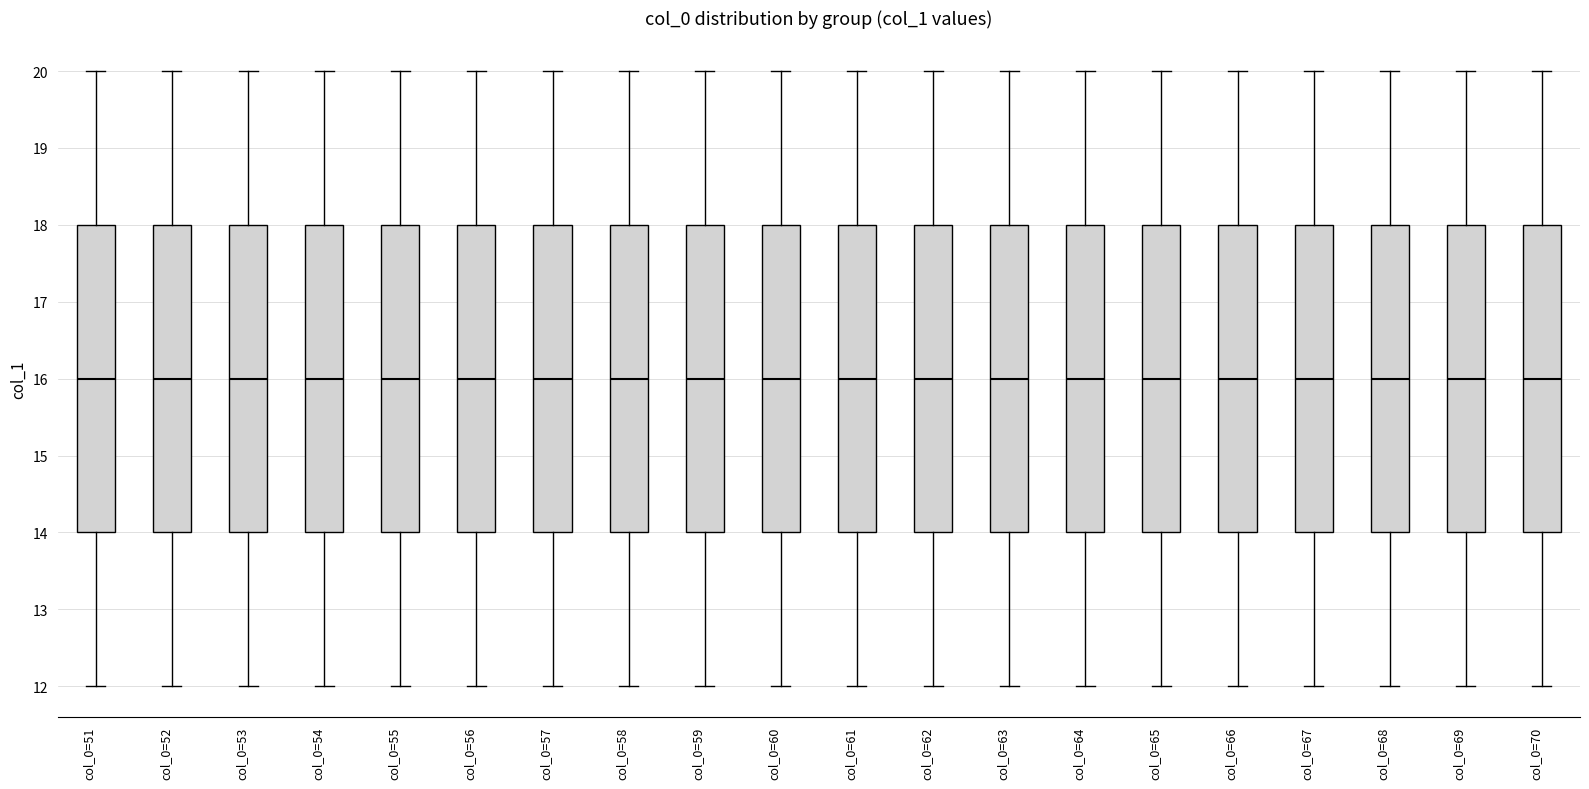

Where is the upper edge of the box for col_0=54 on the y-axis? The values are not printed on the chart, so give them approximately, as read against the axis.

18